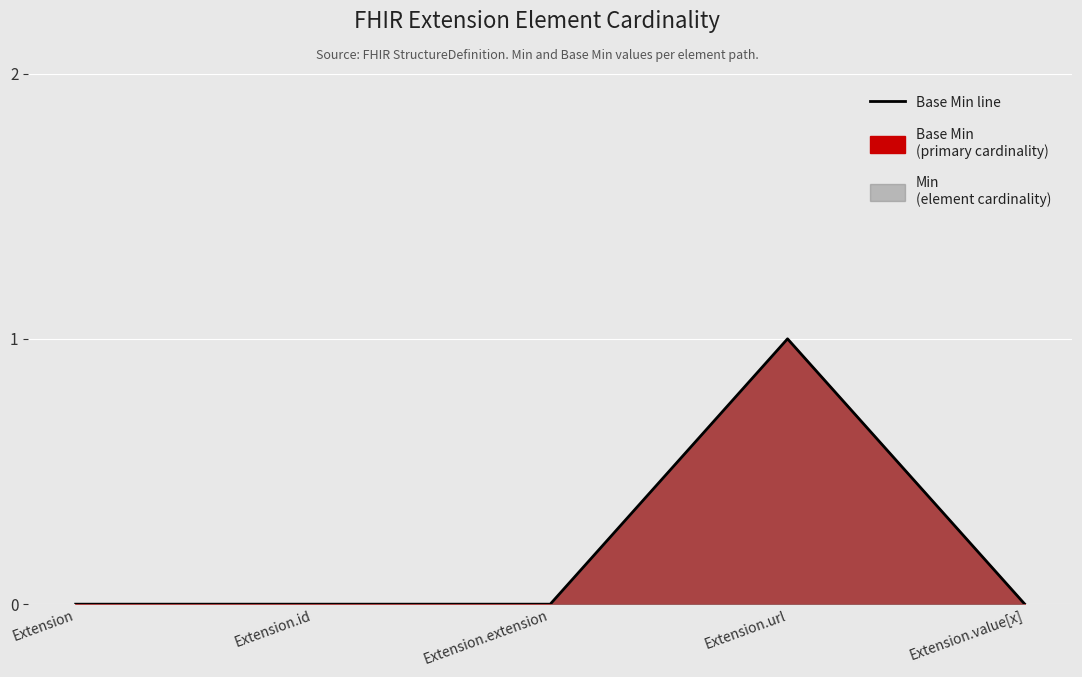

List the labels in order of value, smallest first.

Extension, Extension.id, Extension.extension, Extension.value[x], Extension.url